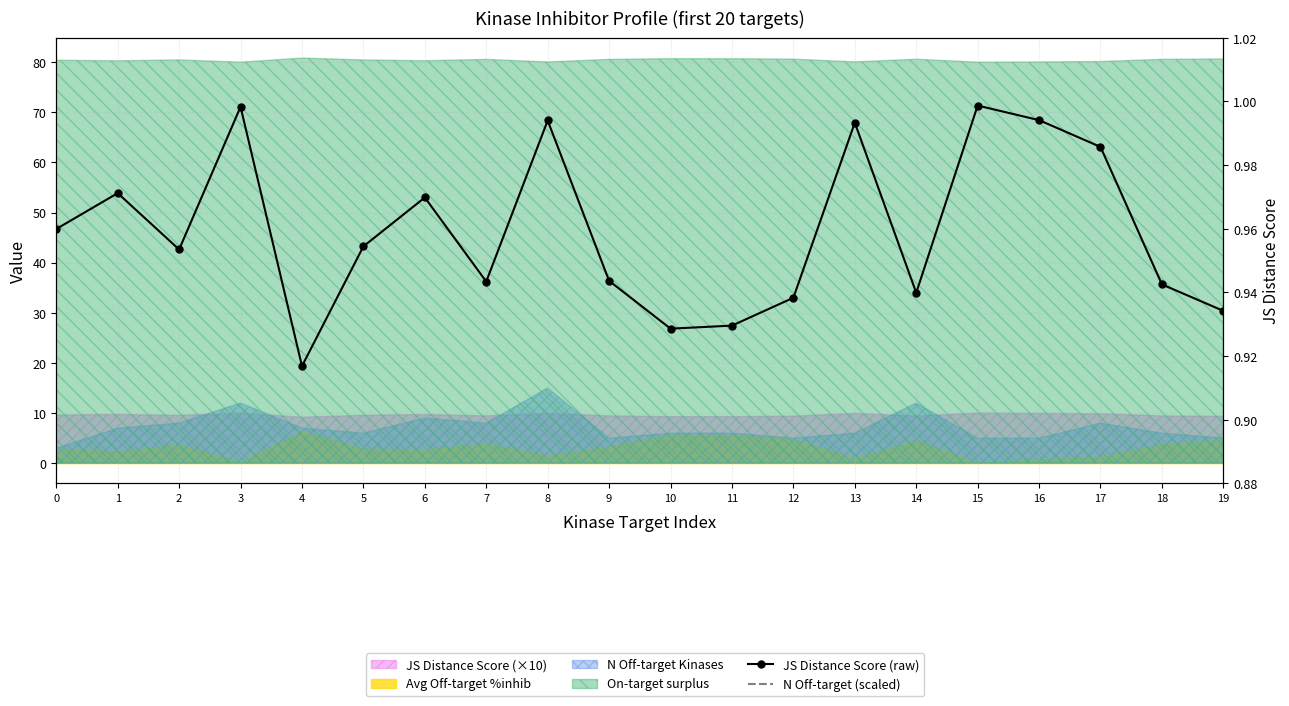

True or false: JS Distance Score (raw) and N Off-target (scaled) intersect in this chart.

False